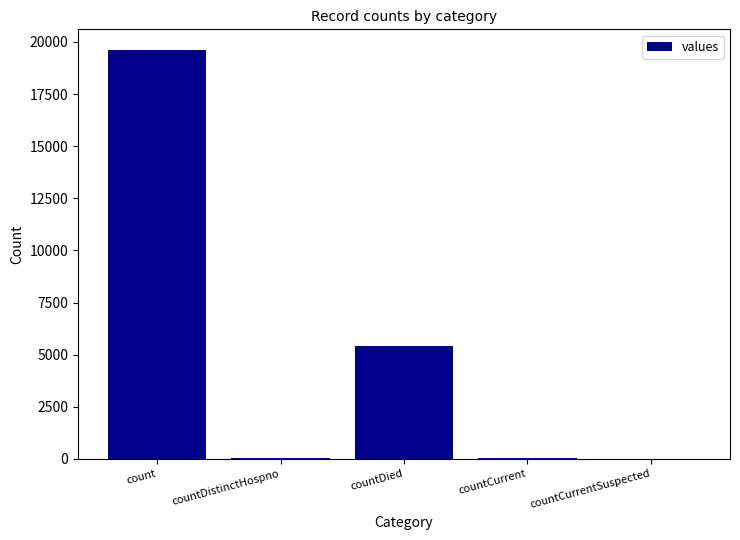

Where is the data nearest to the value 9810?

countDied